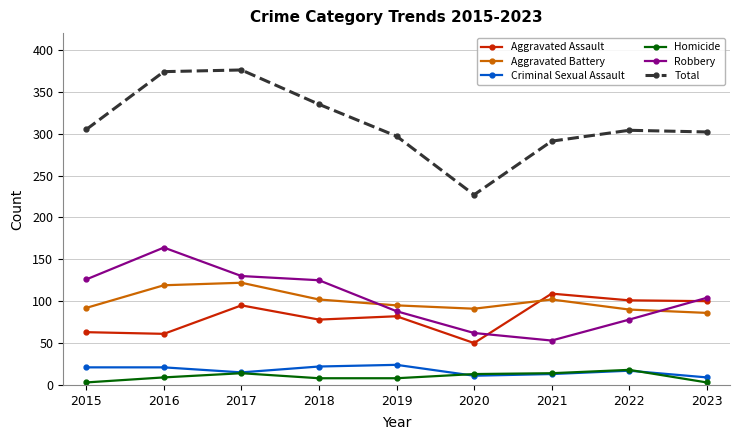

How many series are shown in this chart?

6